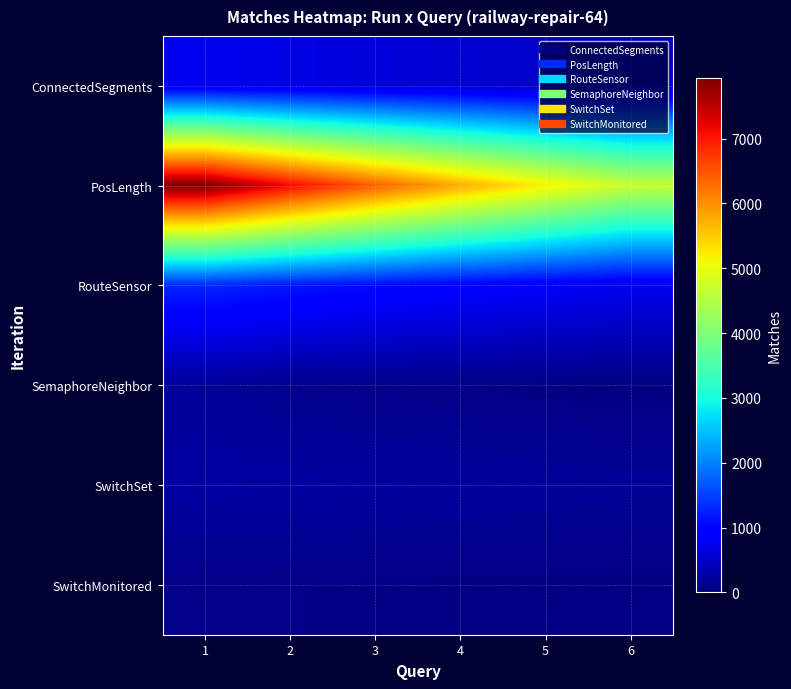

Which series has the largest total across all categories?

PosLength